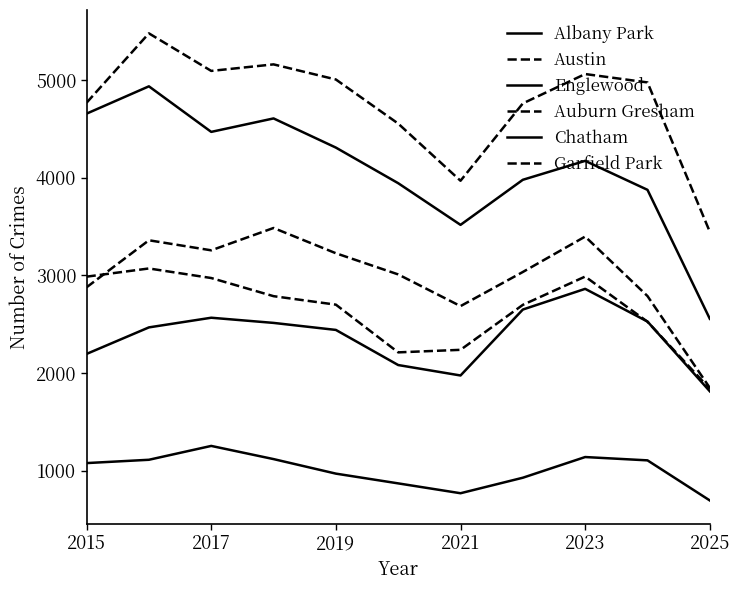

What is the maximum value shown in the chart?

5481